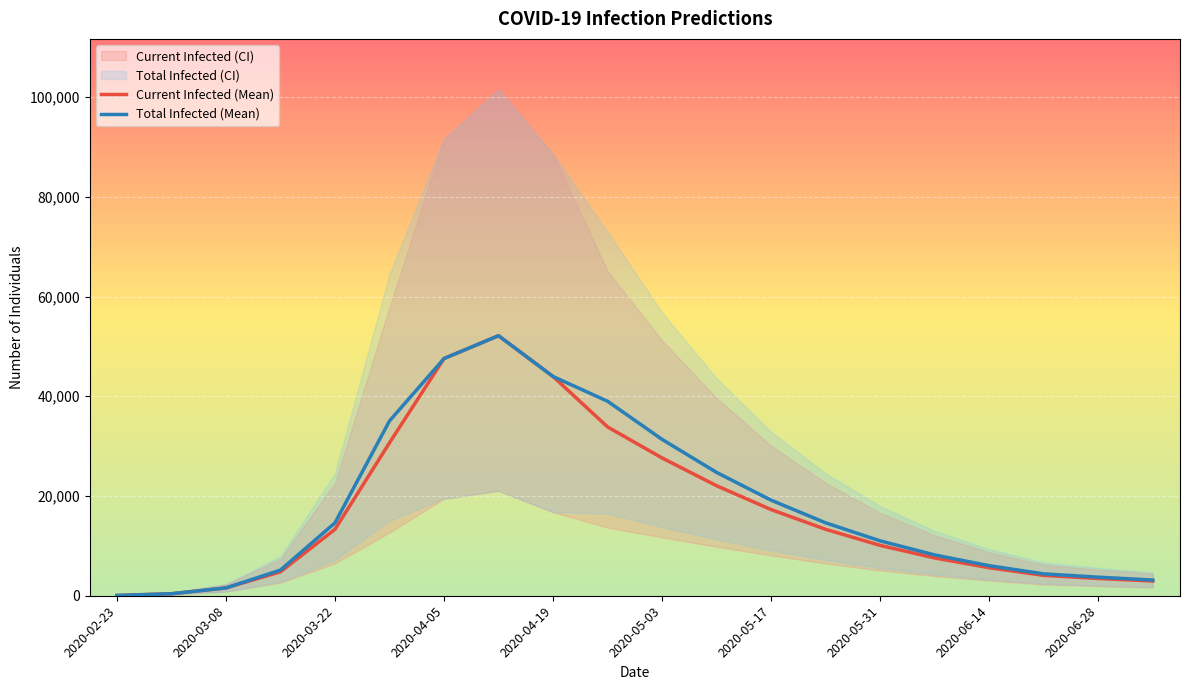

What is the highest value of the Total Infected (Mean) series?

52143